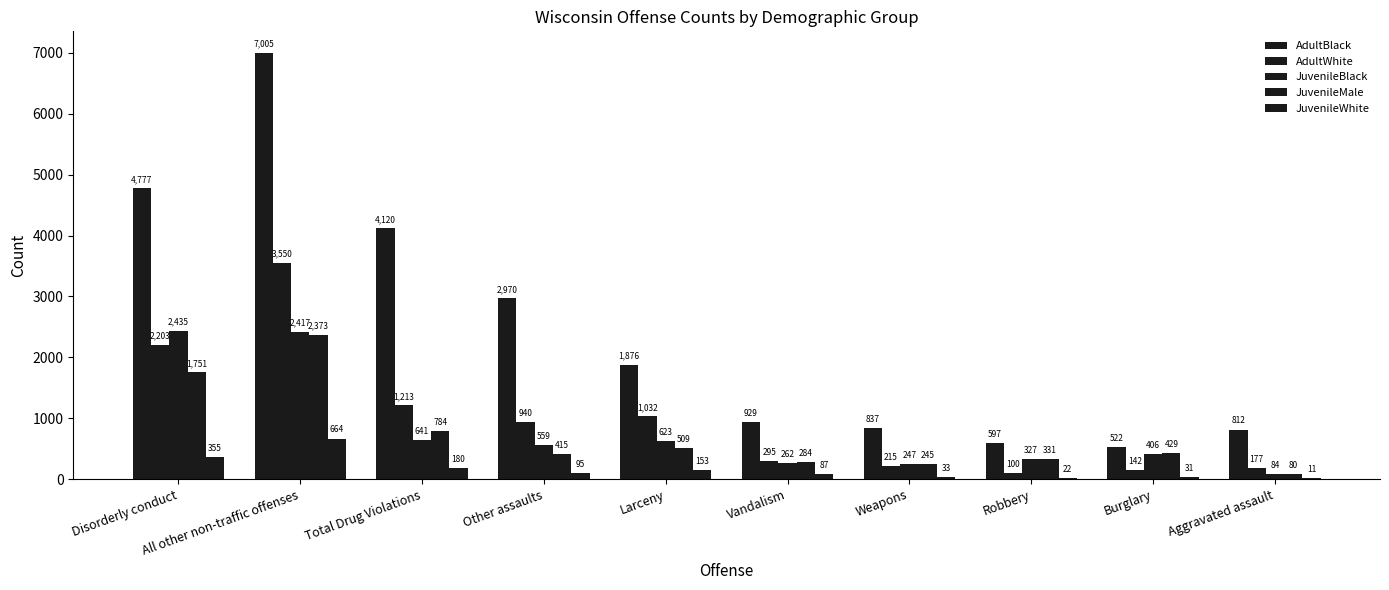

At which label does AdultWhite first exceed 940?

Disorderly conduct